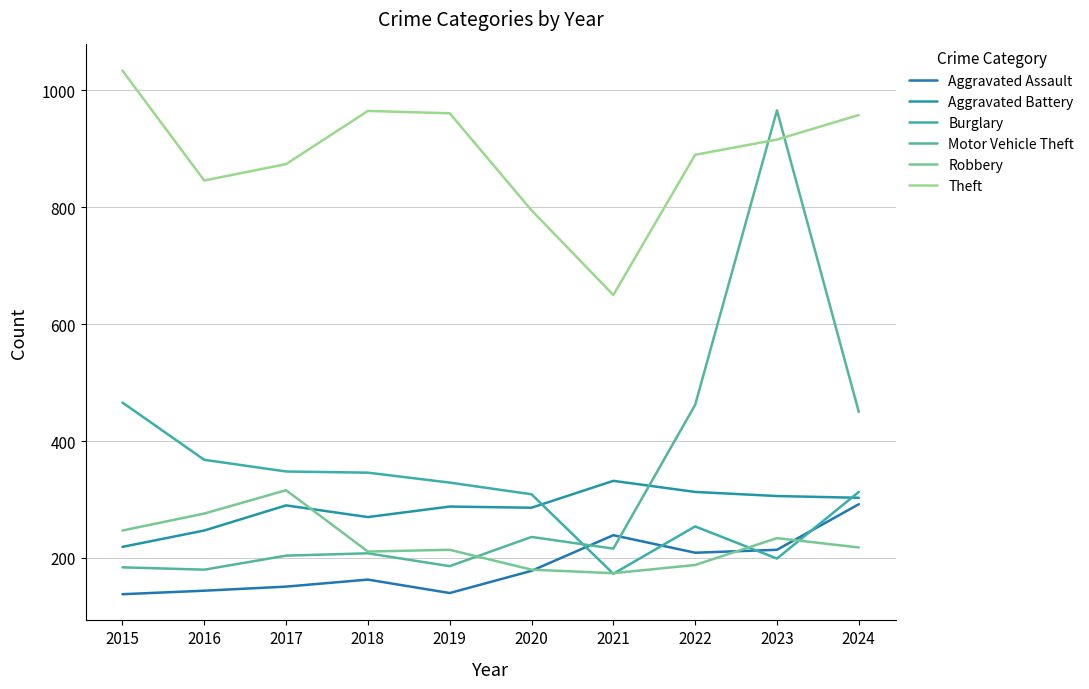

Rank the series at 2018 from lowest to highest value.

Aggravated Assault, Motor Vehicle Theft, Robbery, Aggravated Battery, Burglary, Theft